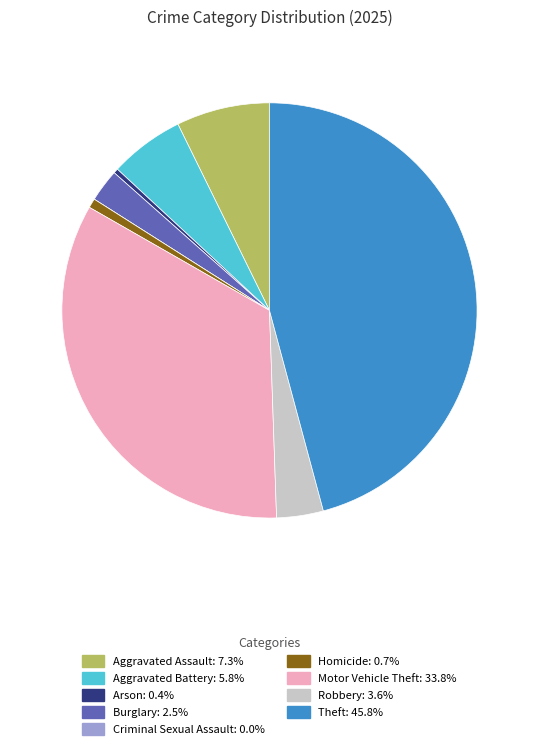

Is Aggravated Battery: 5.8% the majority of the pie?

No